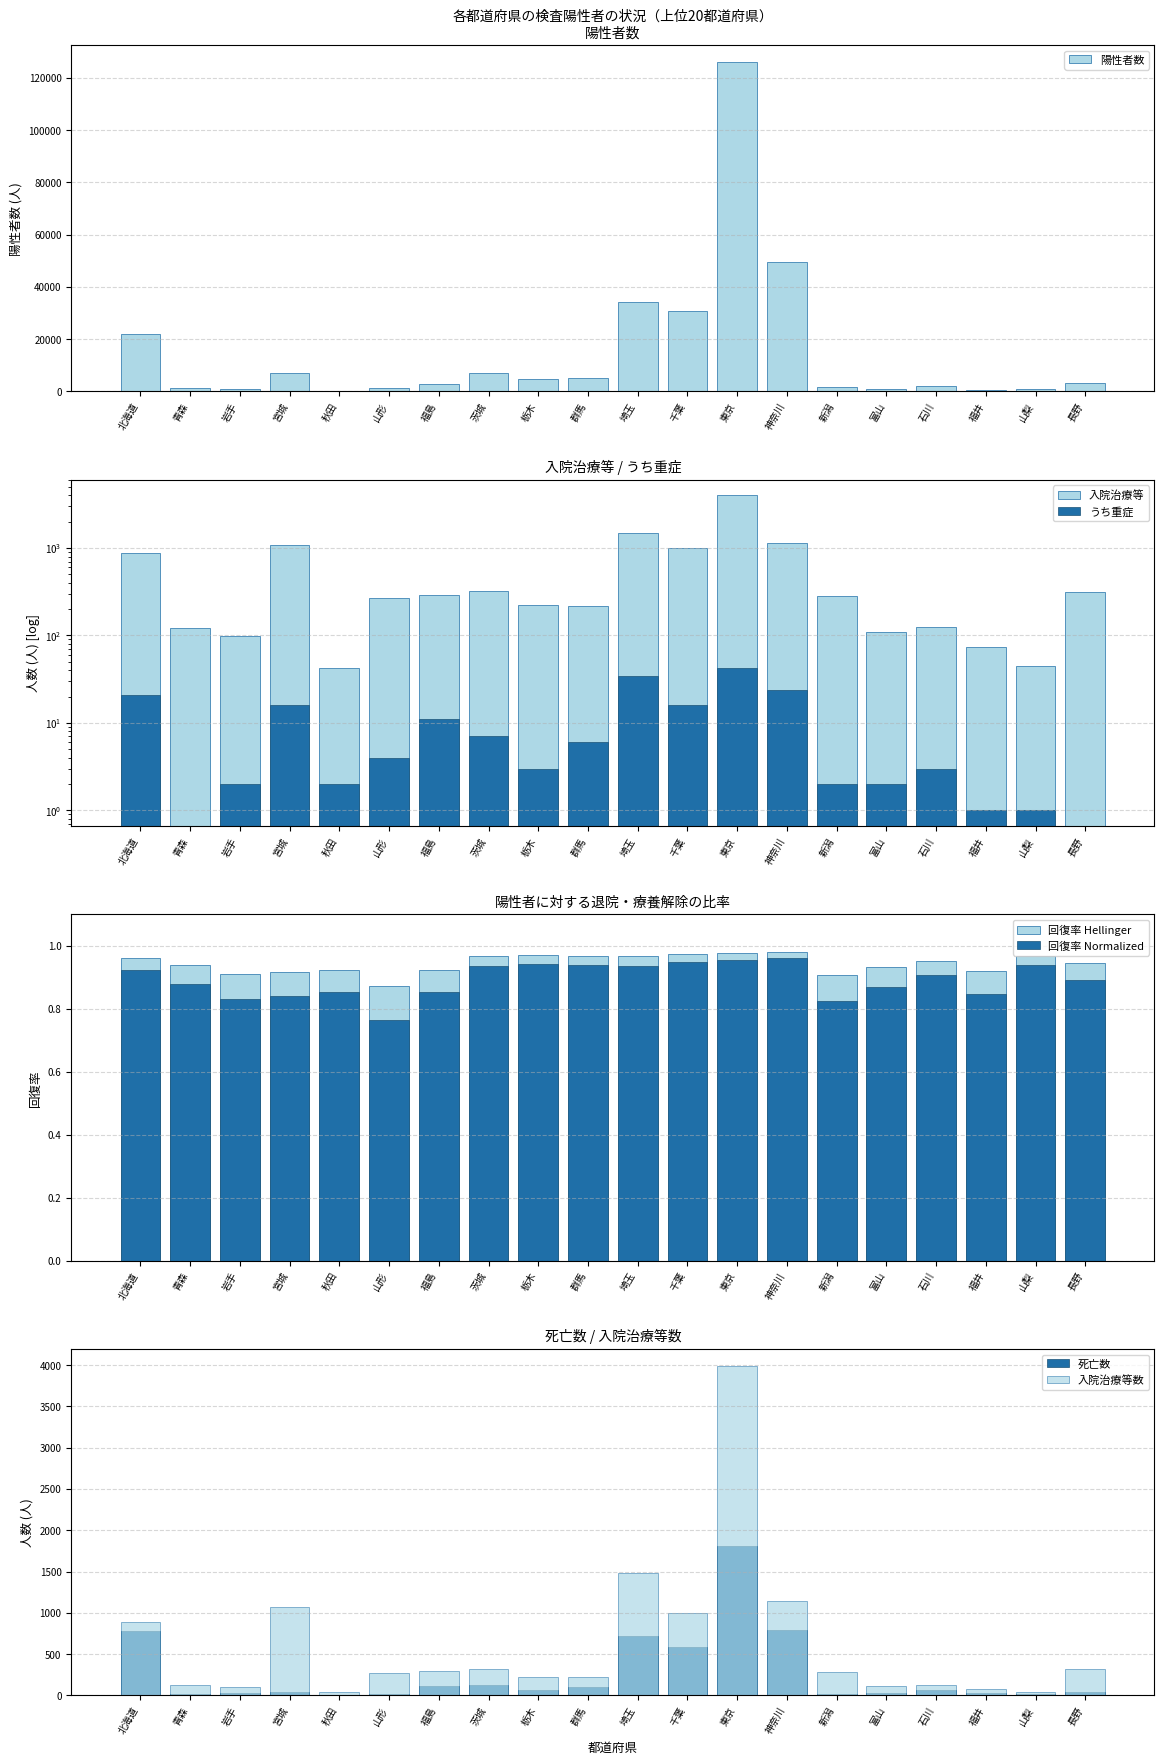

Is the value of うち重症 at 千葉 greater than the value of 死亡 at 埼玉?

No